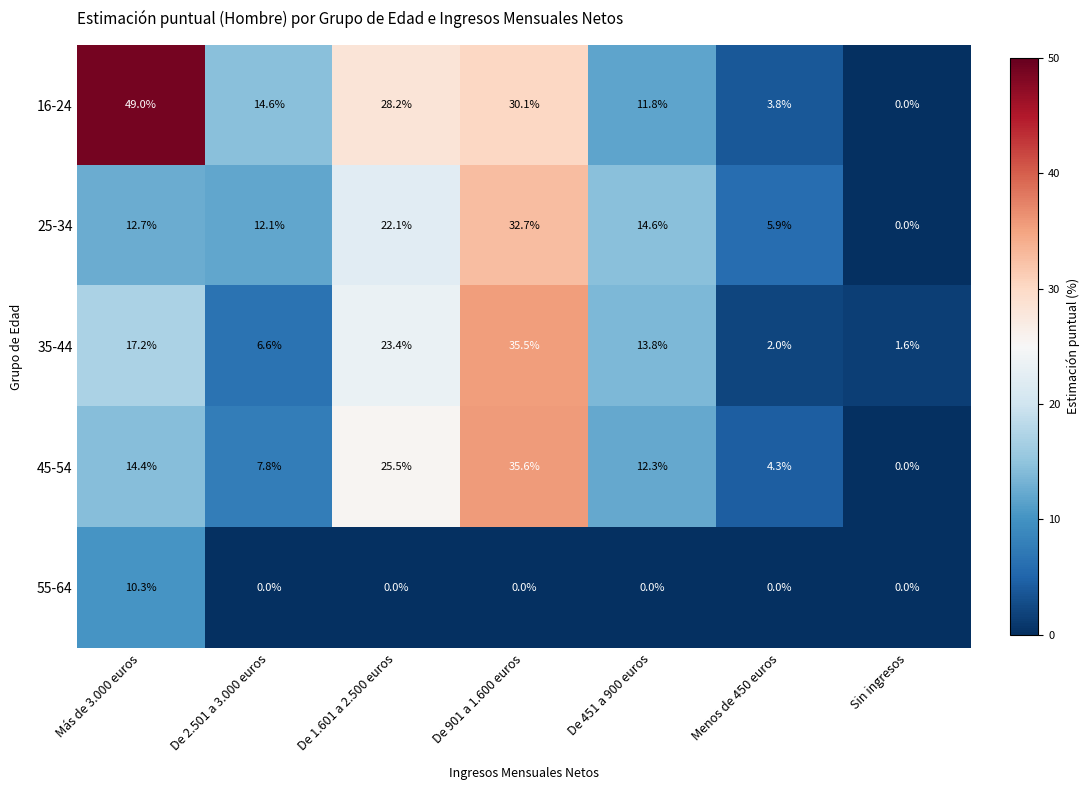

How many data points in 16-24 are less than 14?

3